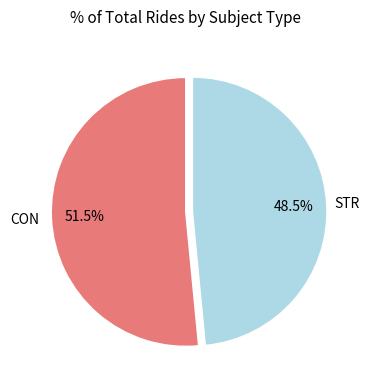

Is there a majority slice in this chart?

Yes